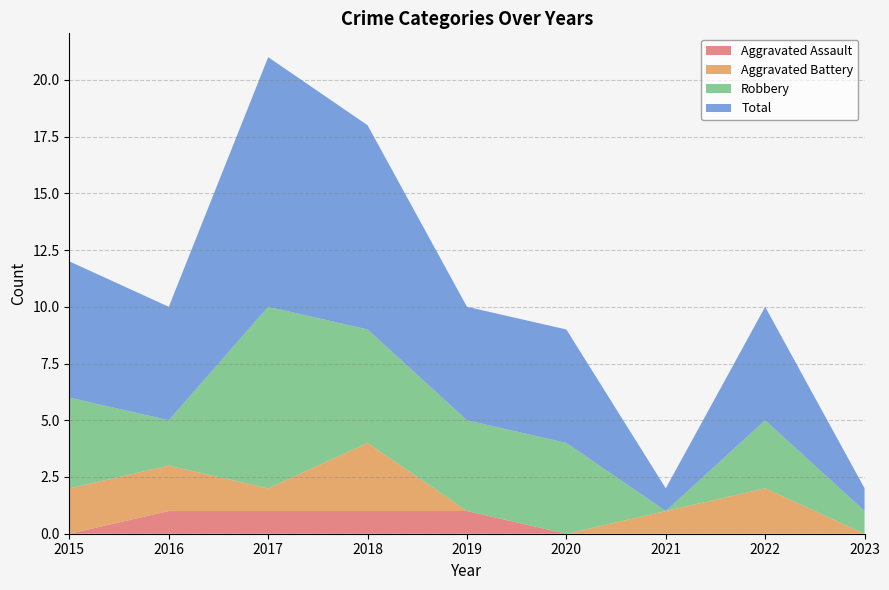

Reading left to right, list all the values displayed in this chart.

Aggravated Assault: 0	1	1	1	1	0	0	0	0
Aggravated Battery: 2	2	1	3	0	0	1	2	0
Robbery: 4	2	8	5	4	4	0	3	1
Total: 6	5	11	9	5	5	1	5	1